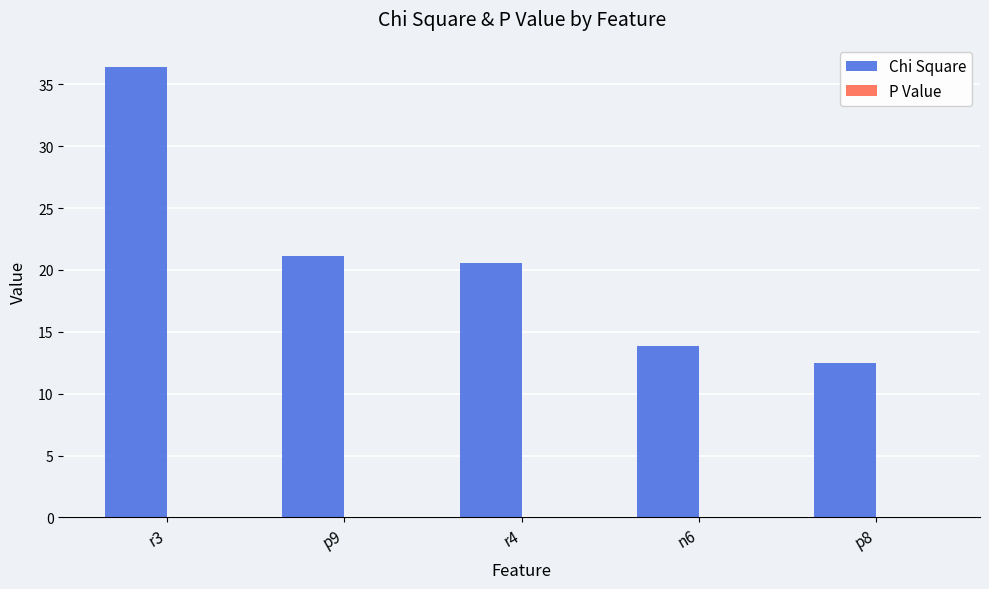

True or false: Chi Square has a value of 21.4 at p8.

False